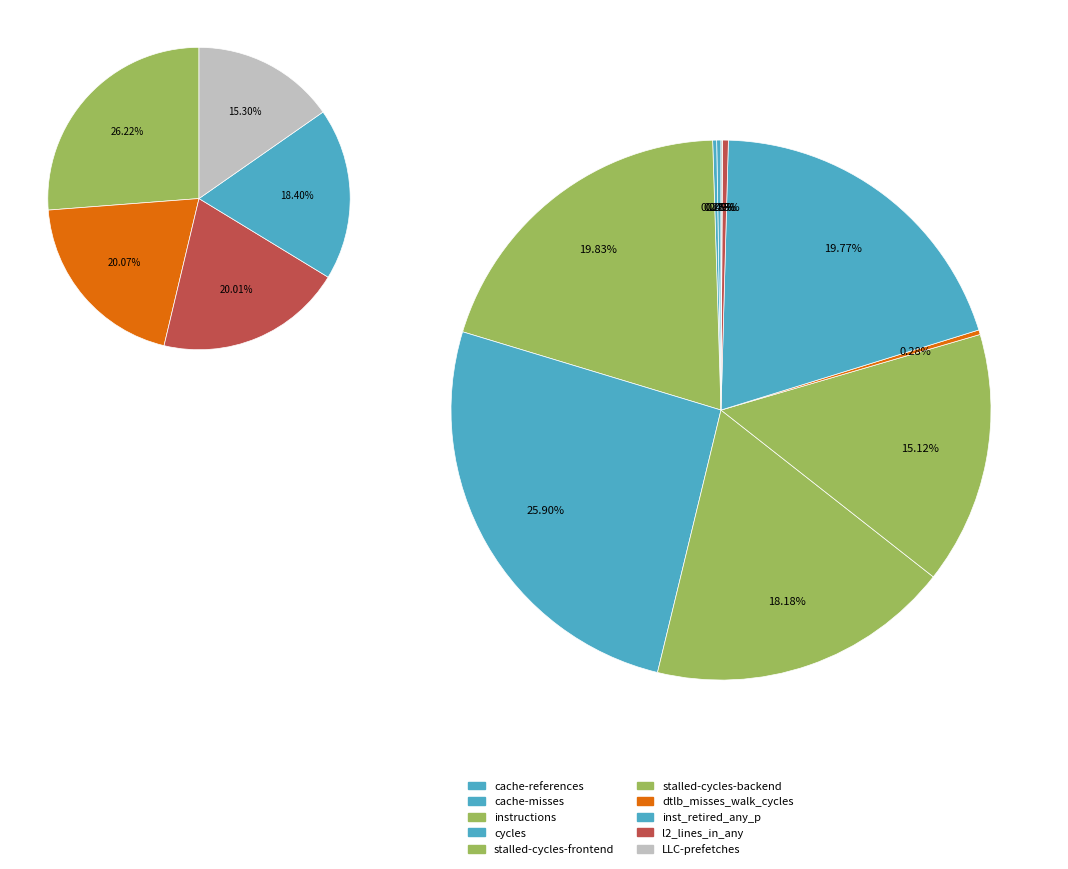

True or false: stalled-cycles-backend accounts for 15% of the total.

True